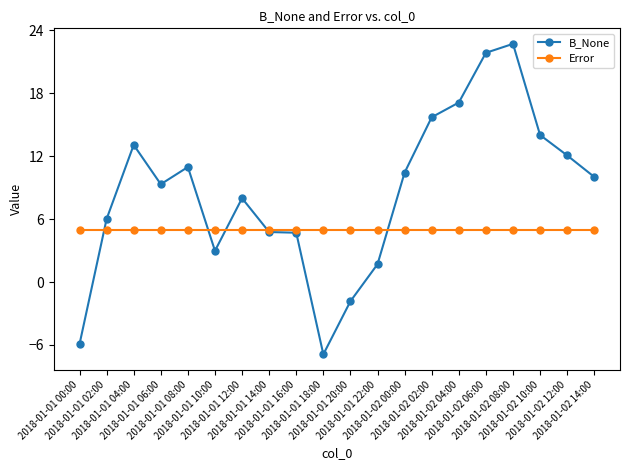

What is the total value across all series at 2018-01-01 20:00?

3.2